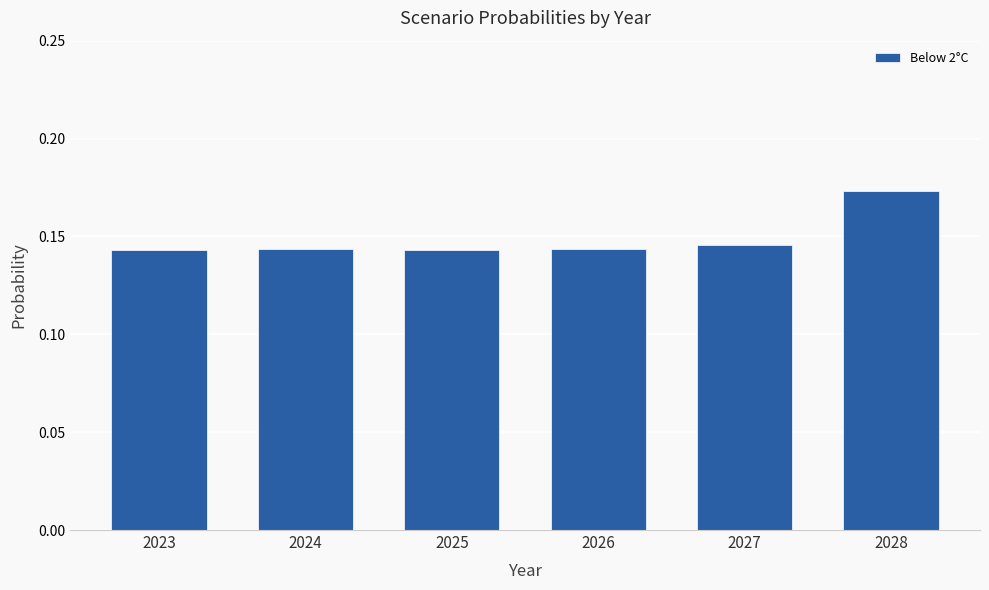

Count the values in the range 0 to 1.

6